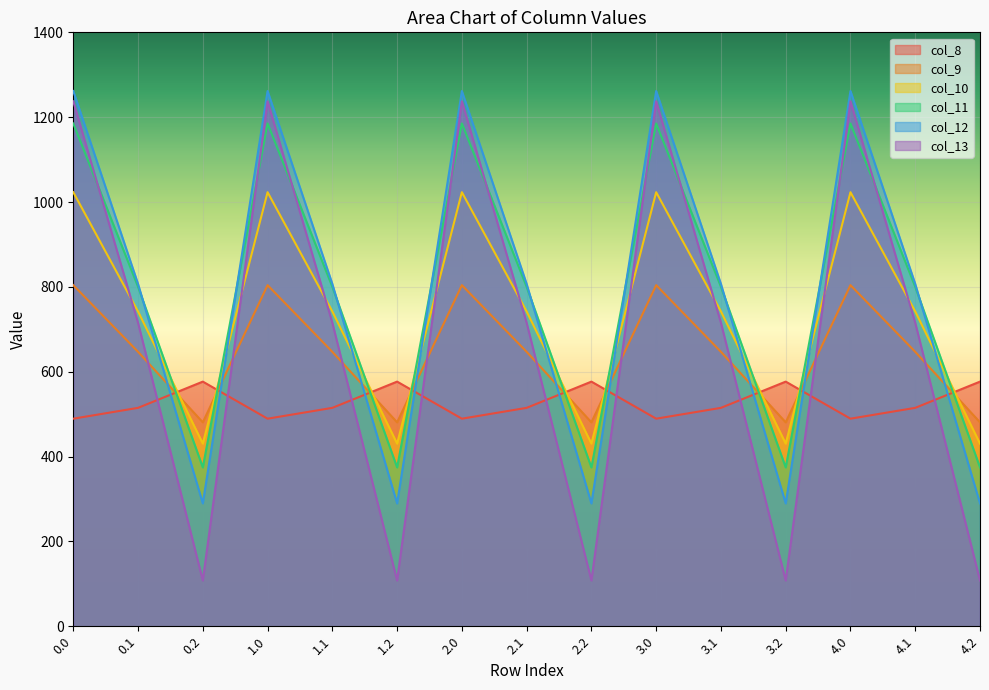

How many values in the col_9 series exceed 646?

10